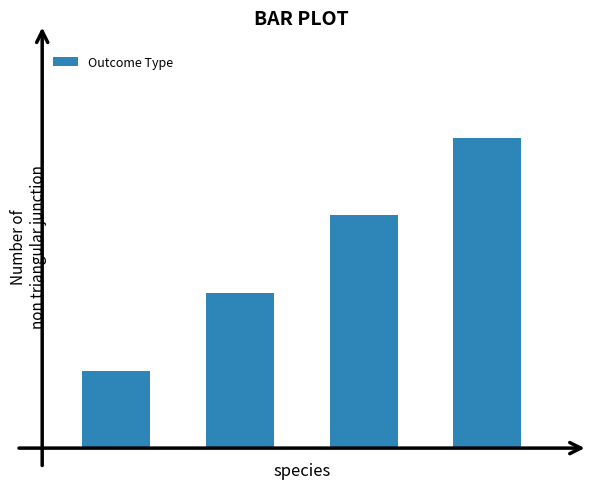

What is the minimum value shown in the chart?

1